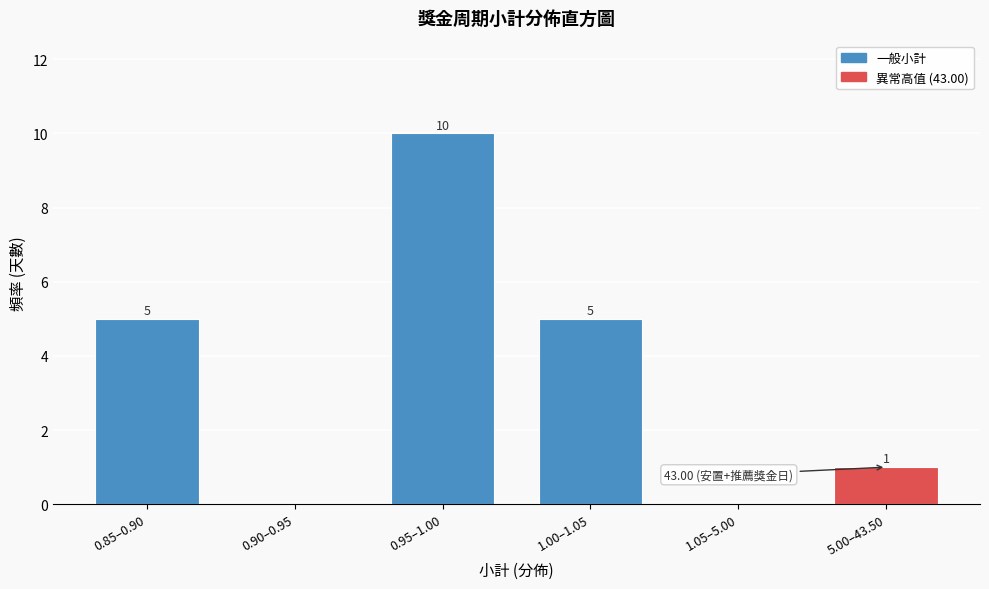

What is the change in value from 0.95–1.00 to 1.00–1.05?

-5